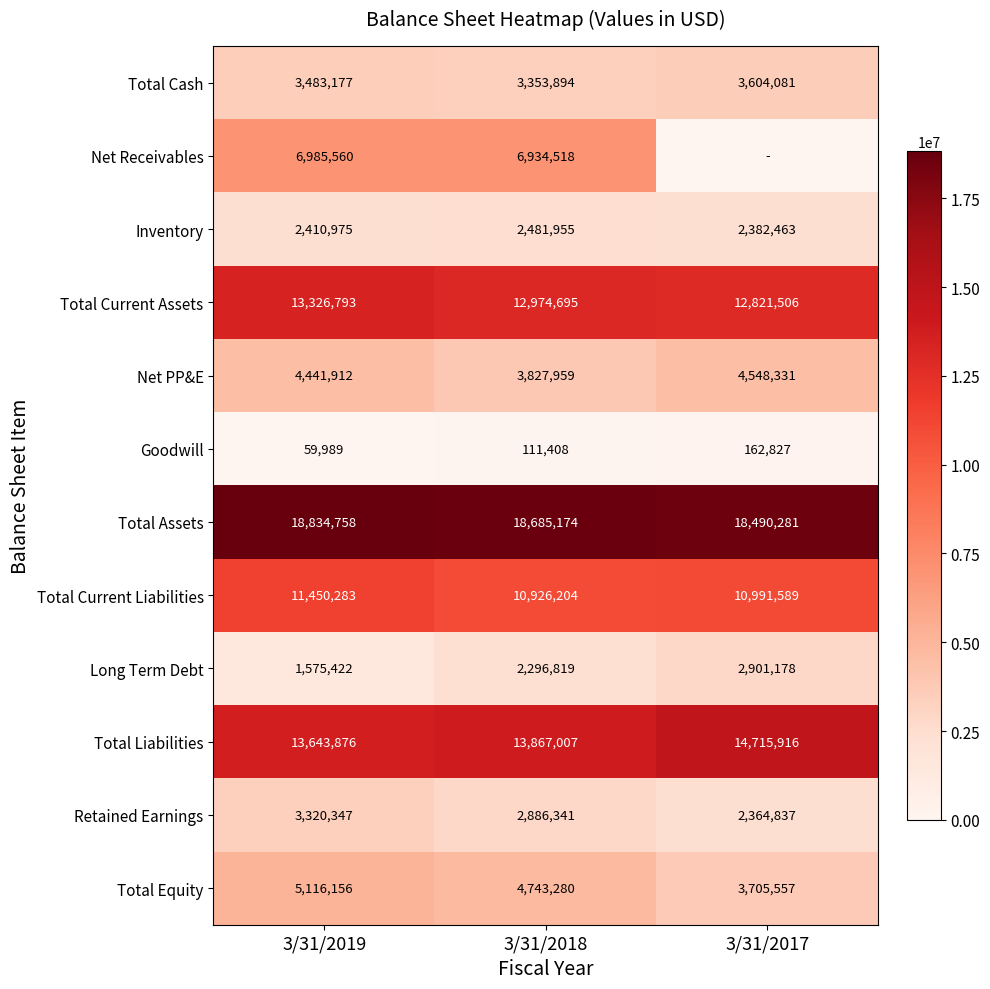

What is the spread (max minus min) of values at 3/31/2017?

18490281